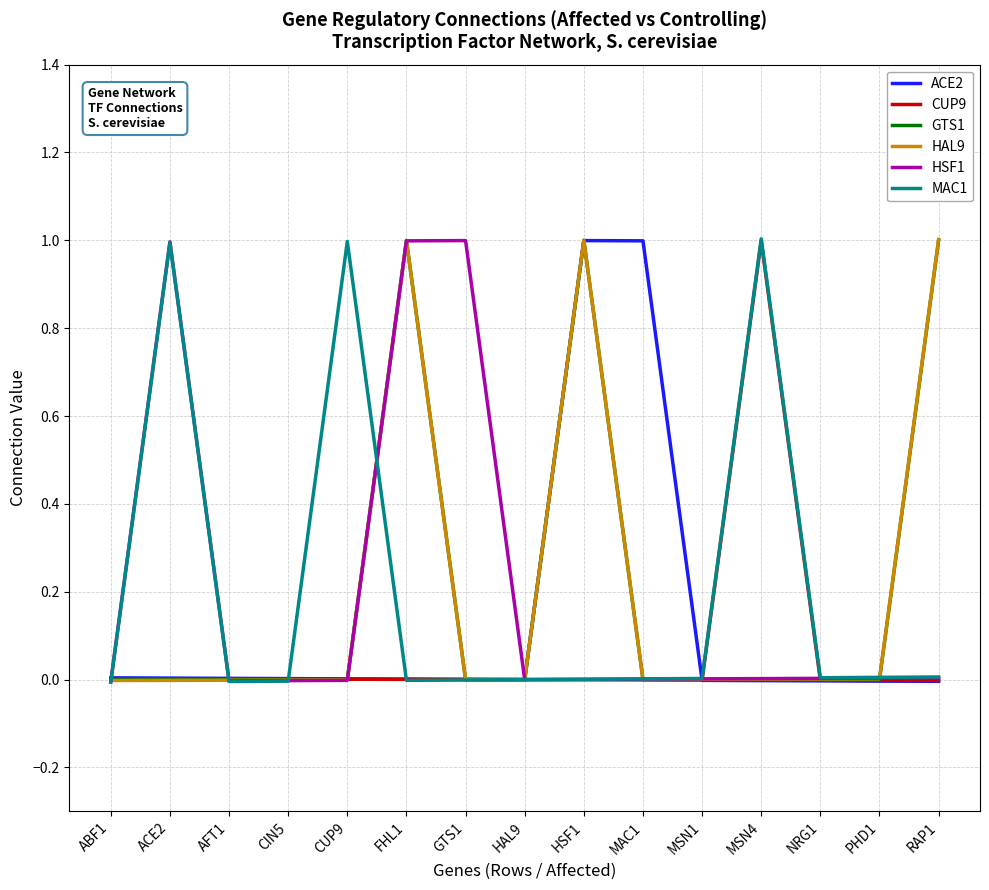

How many interior local valleys does the ACE2 series have?

1